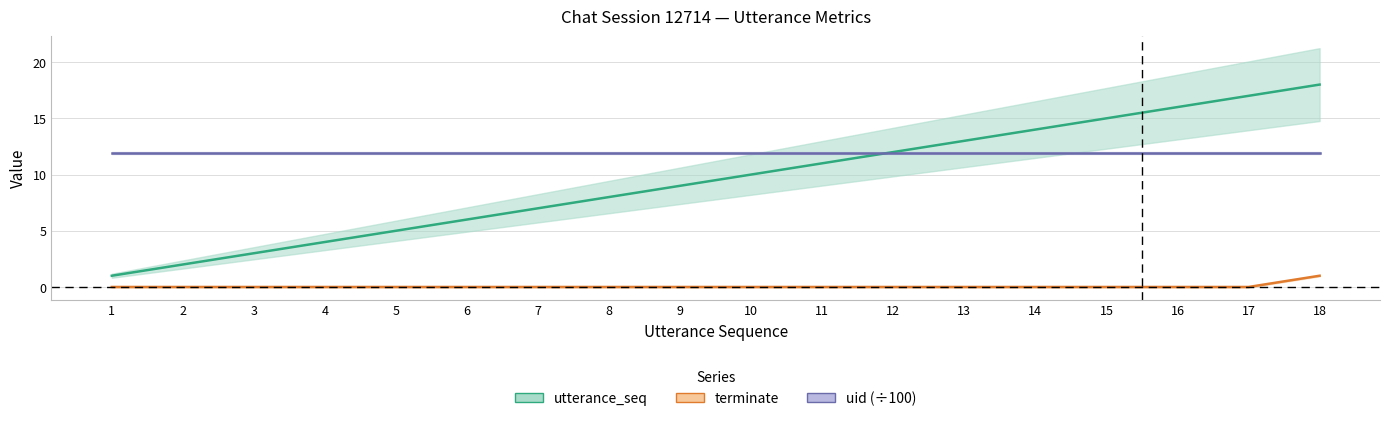

What is the spread (max minus min) of values at 1?

1